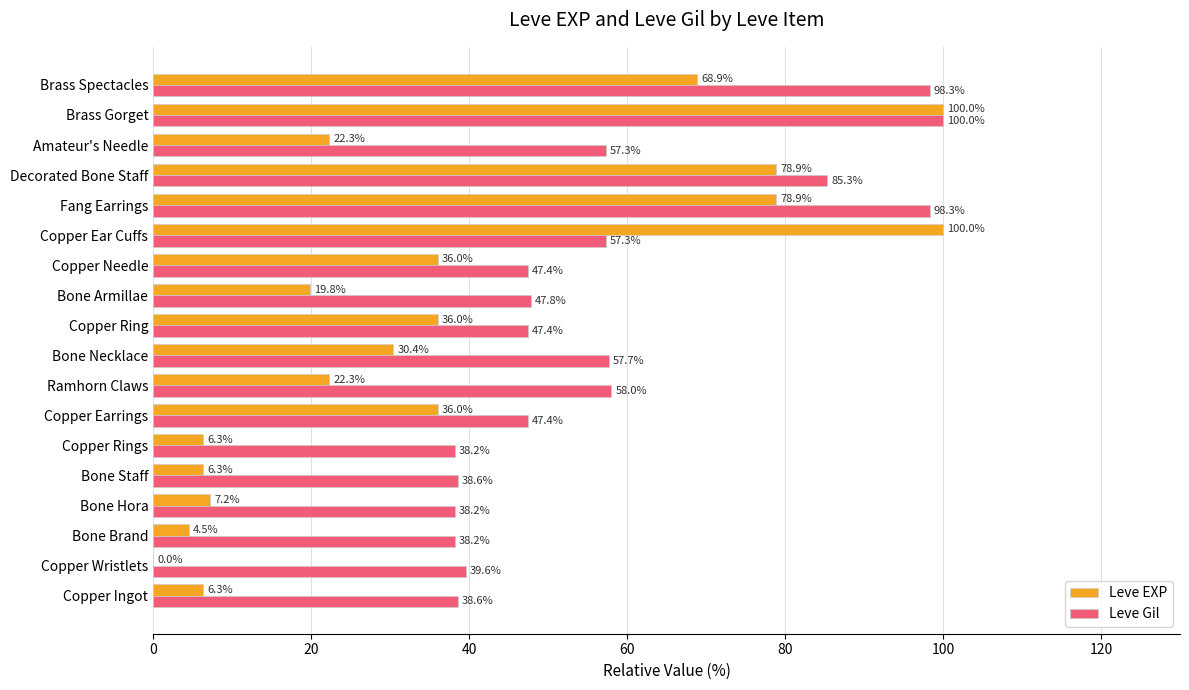

What is the approximate value of Leve EXP at Bone Staff?

6.3